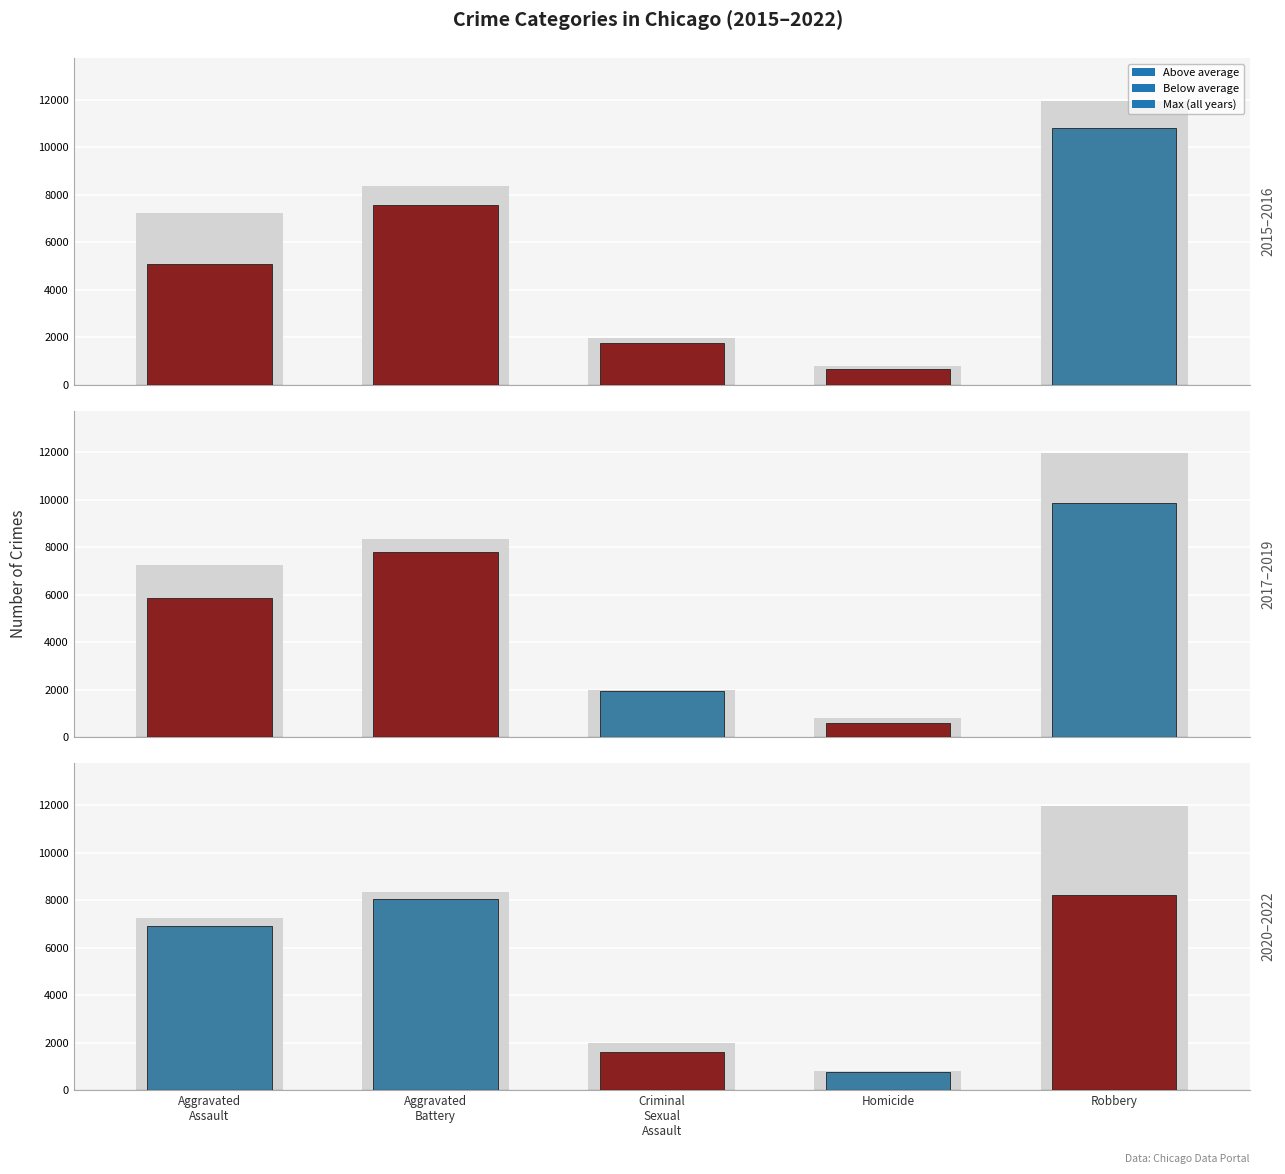

The value of 2016 at Aggravated Assault is 7243.0. True or false?

True